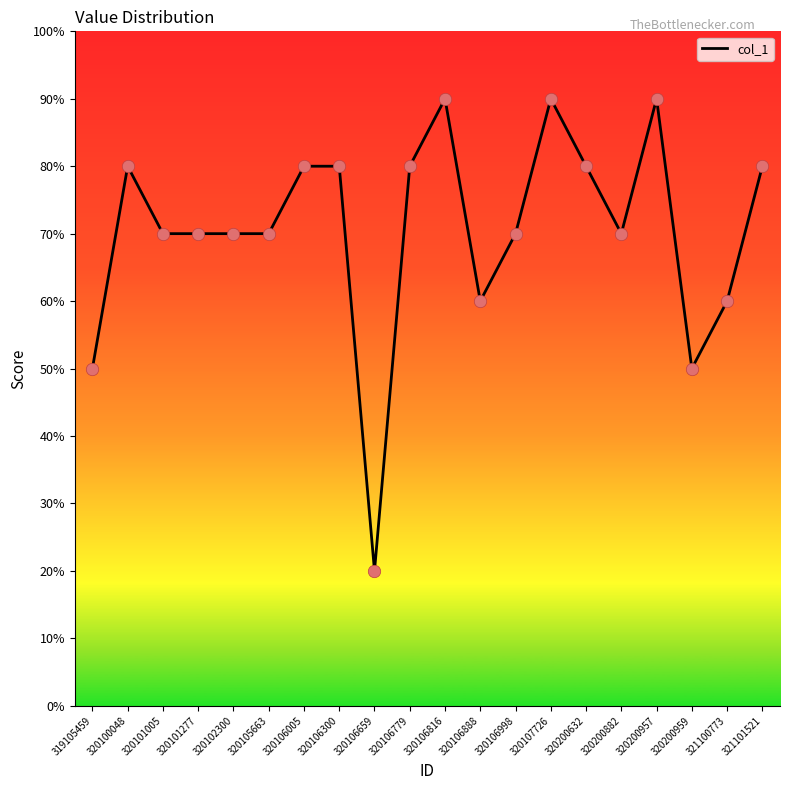

Between 320100048 and 320107726, which is larger?

320107726